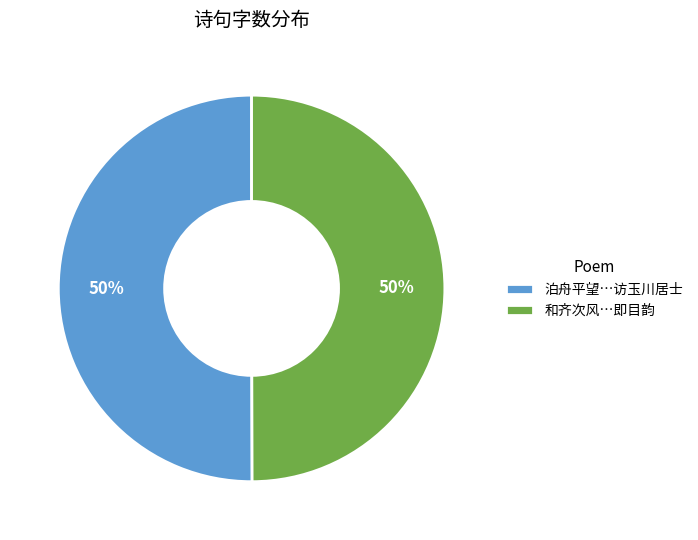

To the nearest percent, what percentage of the pie is 和齐次风…即目韵?

50%